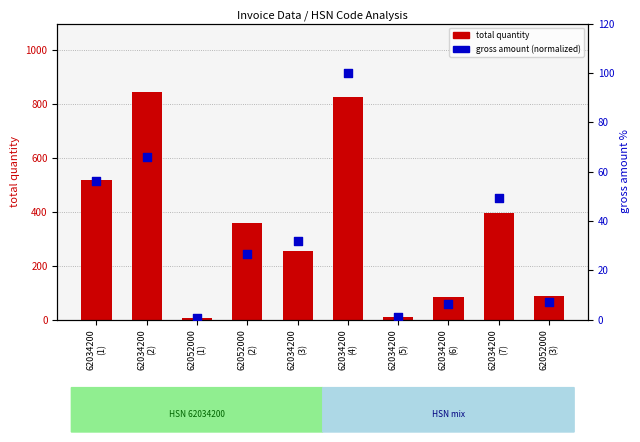

At how many categories does at least one series exceed 284?

5